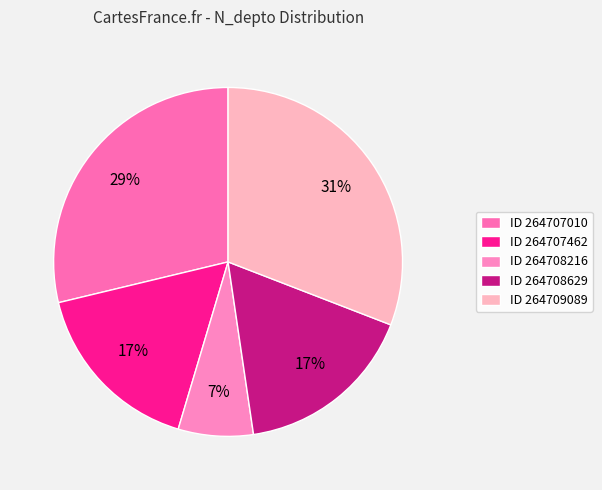

To the nearest percent, what is the difference between the largest and smallest slice percentages?

24%